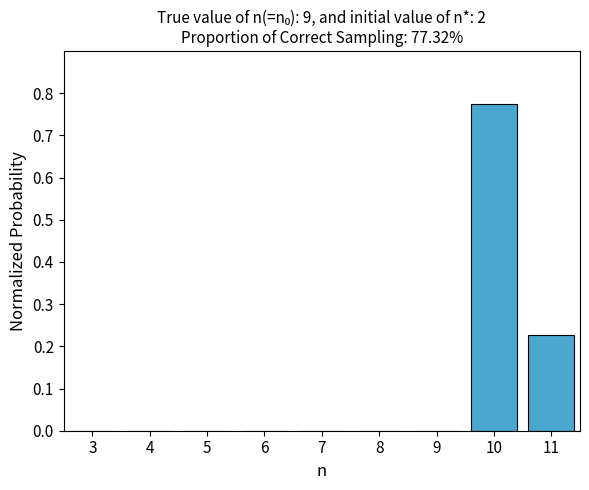

The chart shows a value of 0.0 at 8. True or false?

True